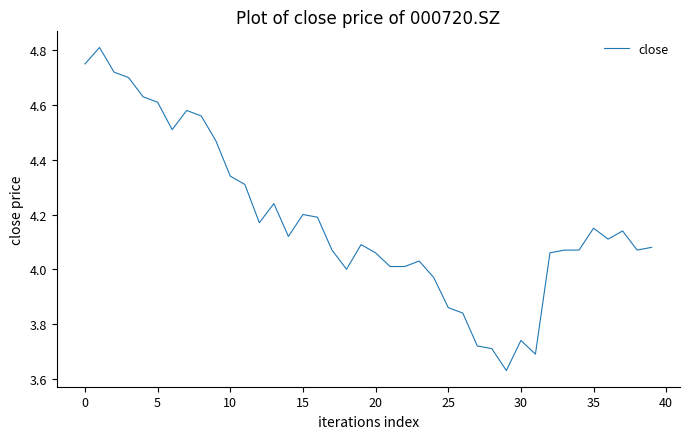

What is the difference between the maximum and minimum values?

1.2